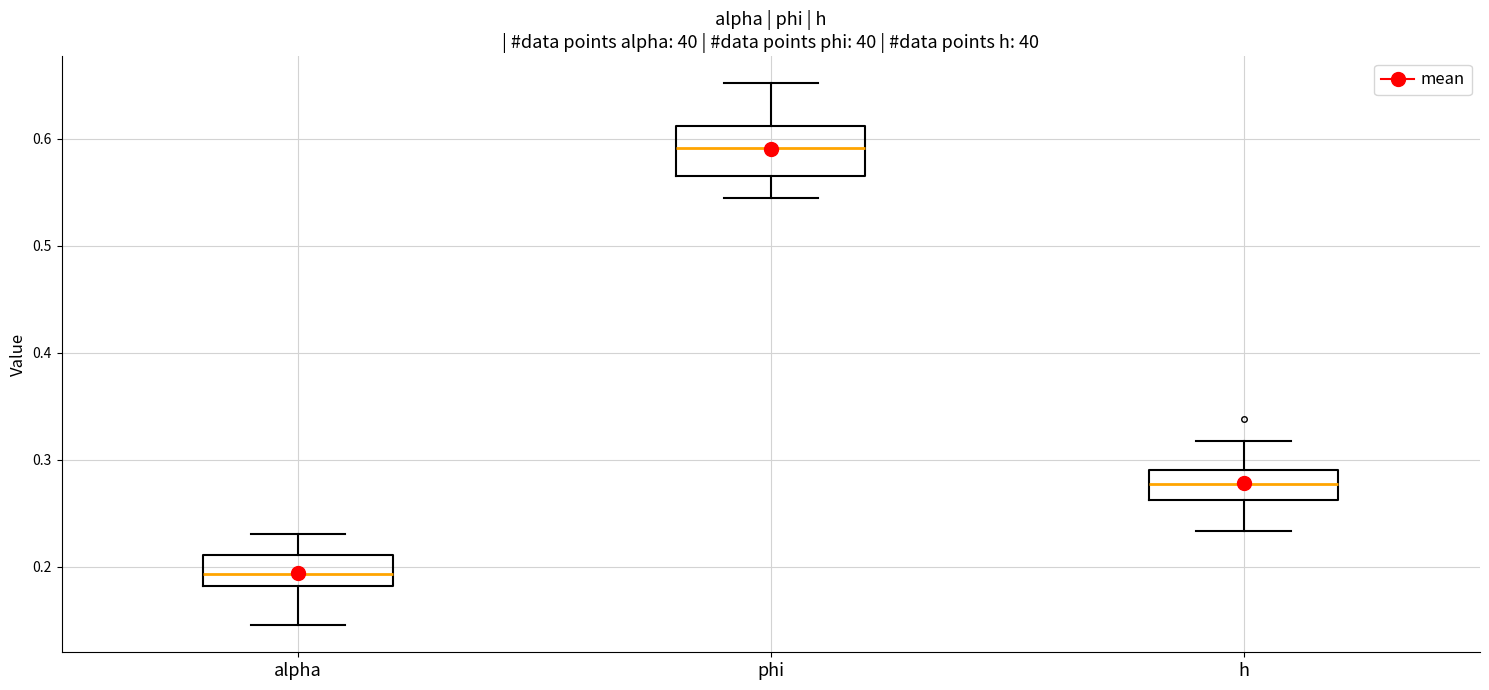

Where does the lower whisker of the box for phi end on the y-axis? The values are not printed on the chart, so give them approximately, as read against the axis.

0.54